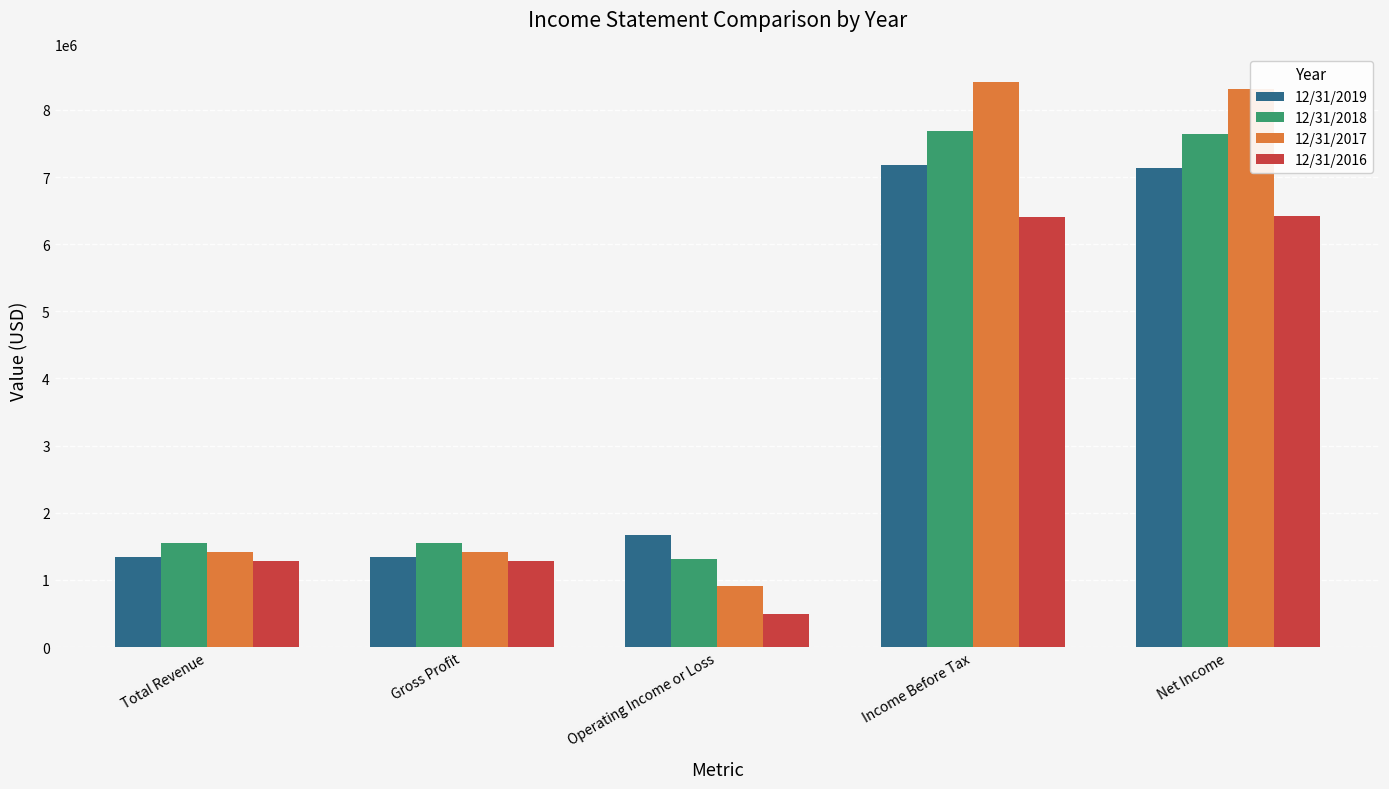

What is the total value across all series at Gross Profit?

5603000